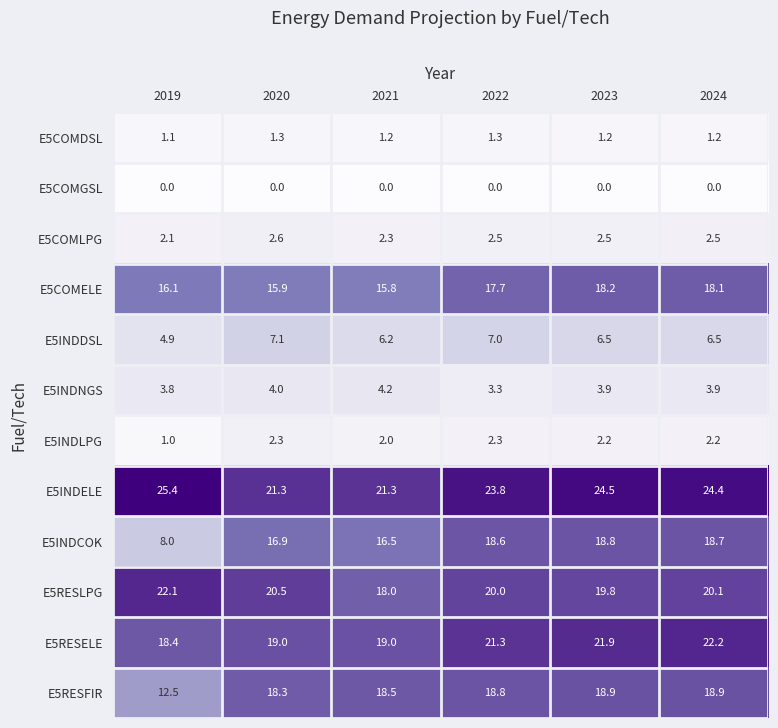

What is the sum of all E5INDLPG values?

12.0